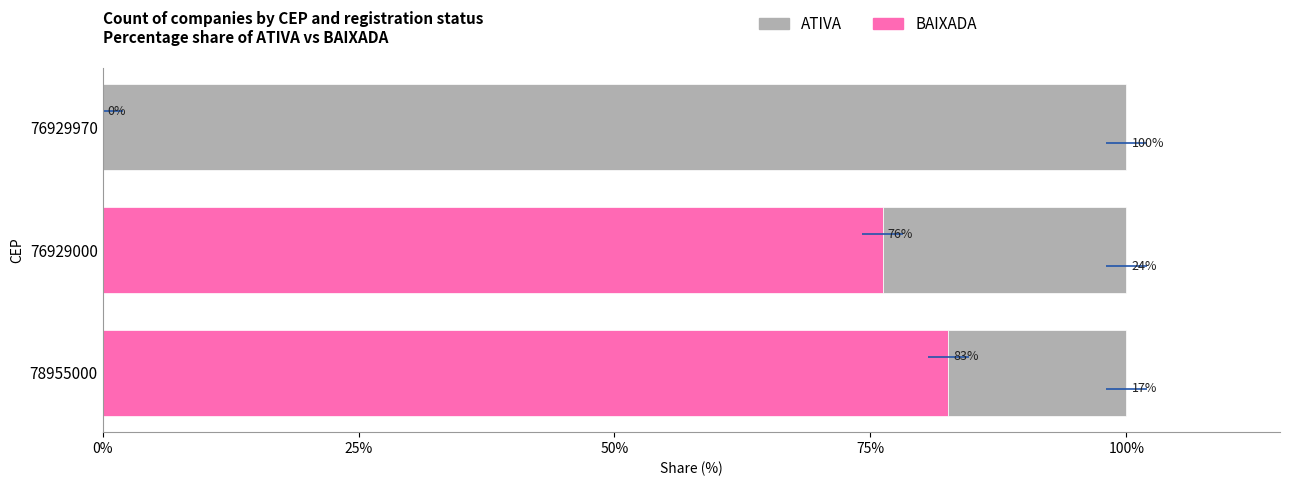

What is the average value of the BAIXADA series?

52.9